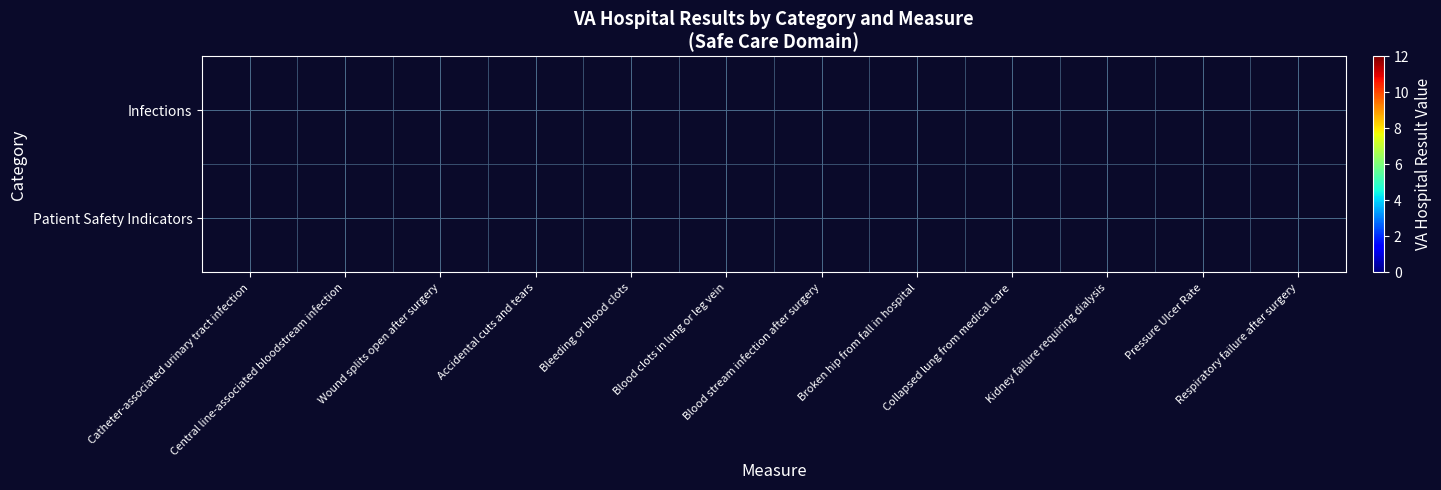

How many positive values does the Infections series have?

1